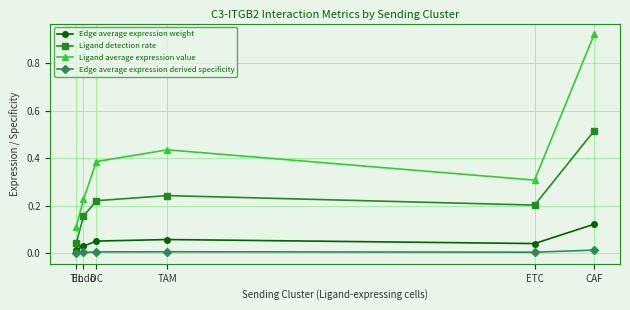

At which category is the sum across all series the highest?

CAF